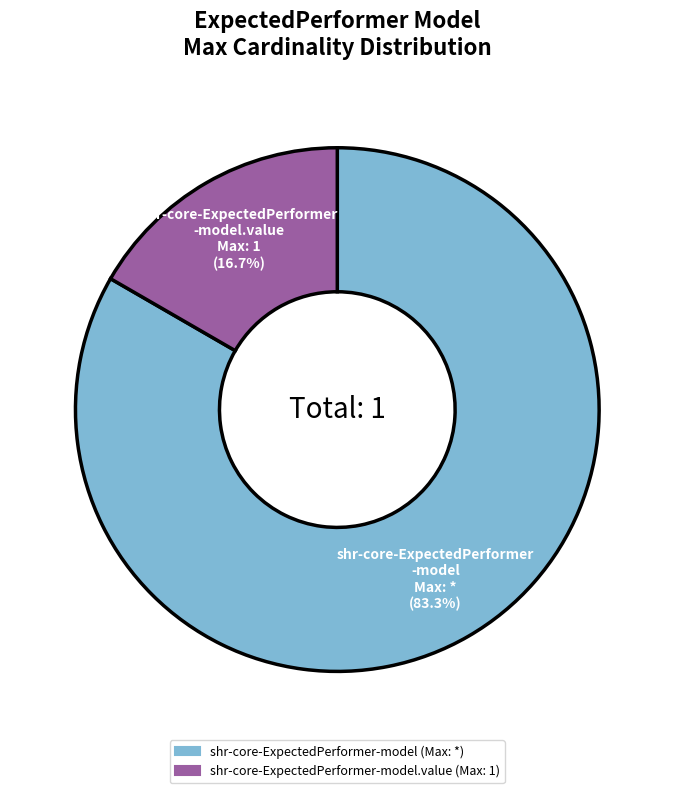

Does any single category account for the majority?

Yes